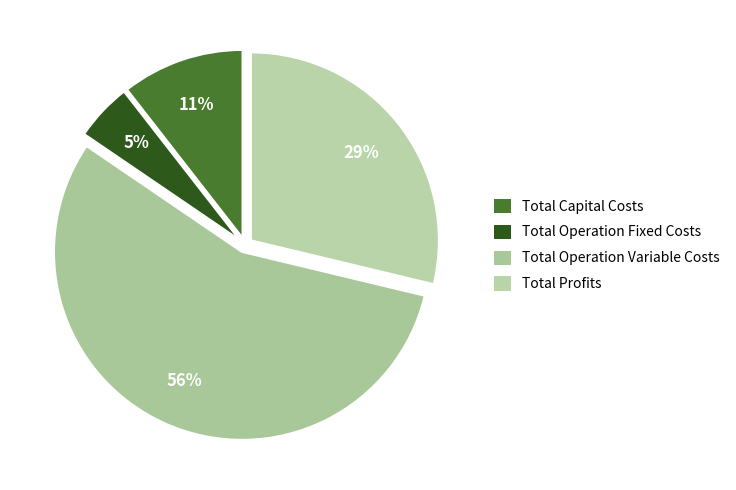

Do Total Operation Variable Costs and Total Profits together represent more than half of the pie?

Yes